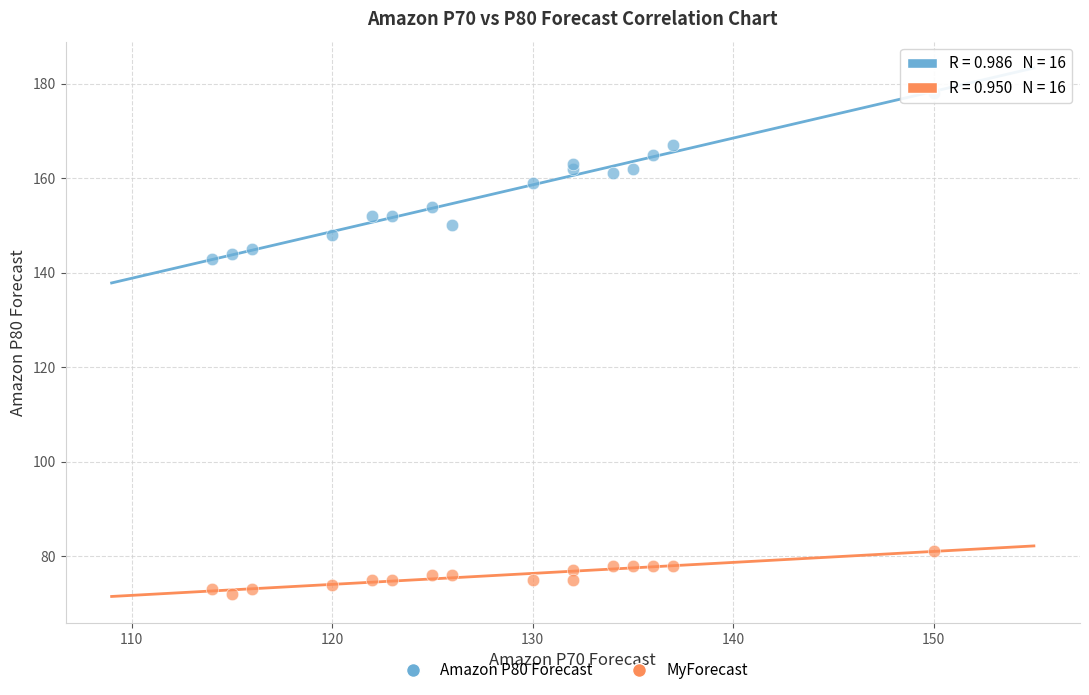

Which series has the widest spread of Y values?

Amazon P80 Forecast